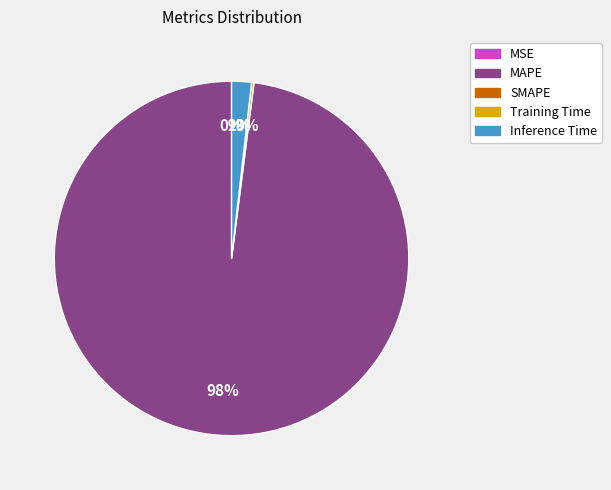

To the nearest percent, what is the difference between the largest and smallest slice percentages?

98%